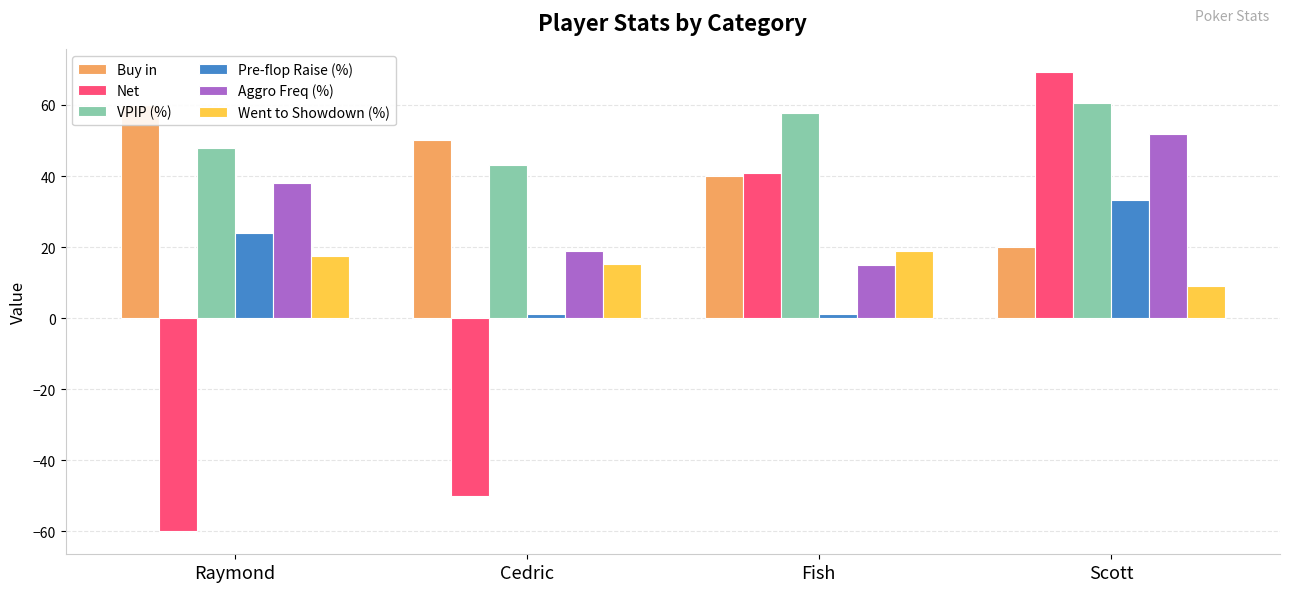

At which category does the chart reach its peak across all series?

Scott